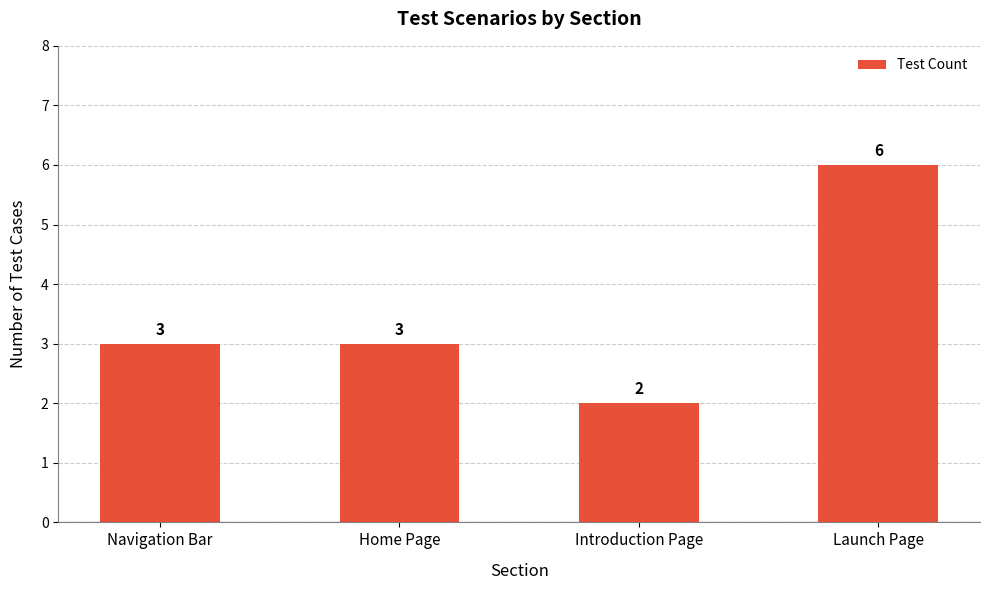

Reading left to right, list all the values displayed in this chart.

3	3	2	6